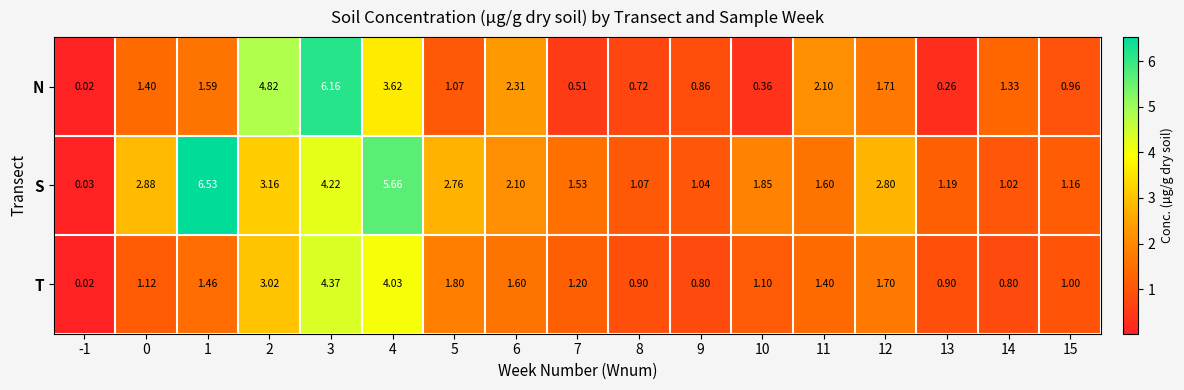

List the series in order of their peak value, highest first.

S, N, T